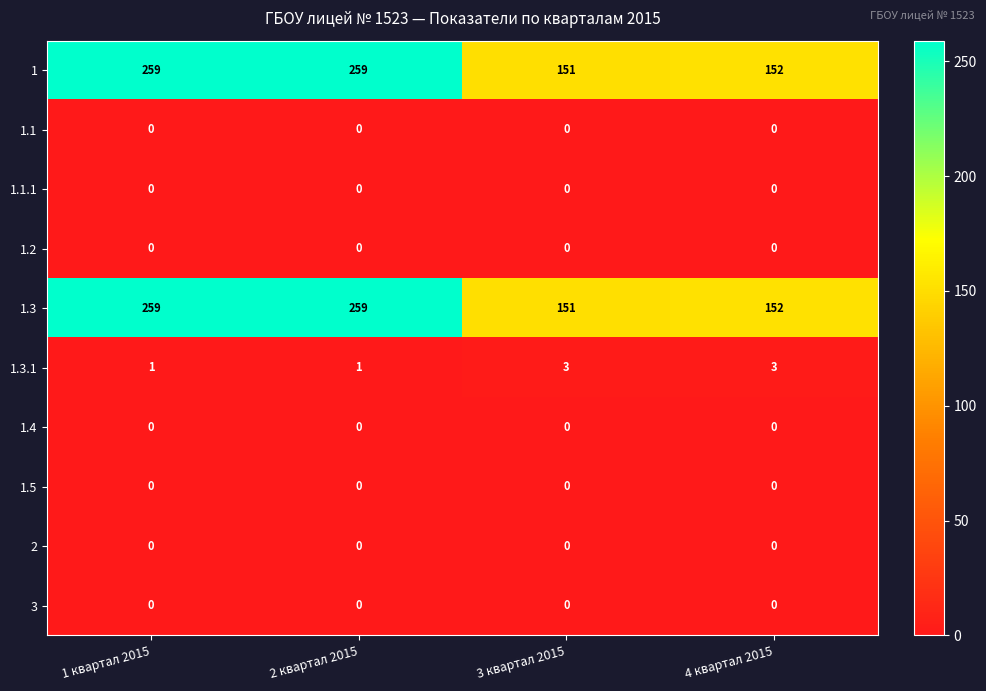

What is the total value across all series at 1 квартал 2015?

519